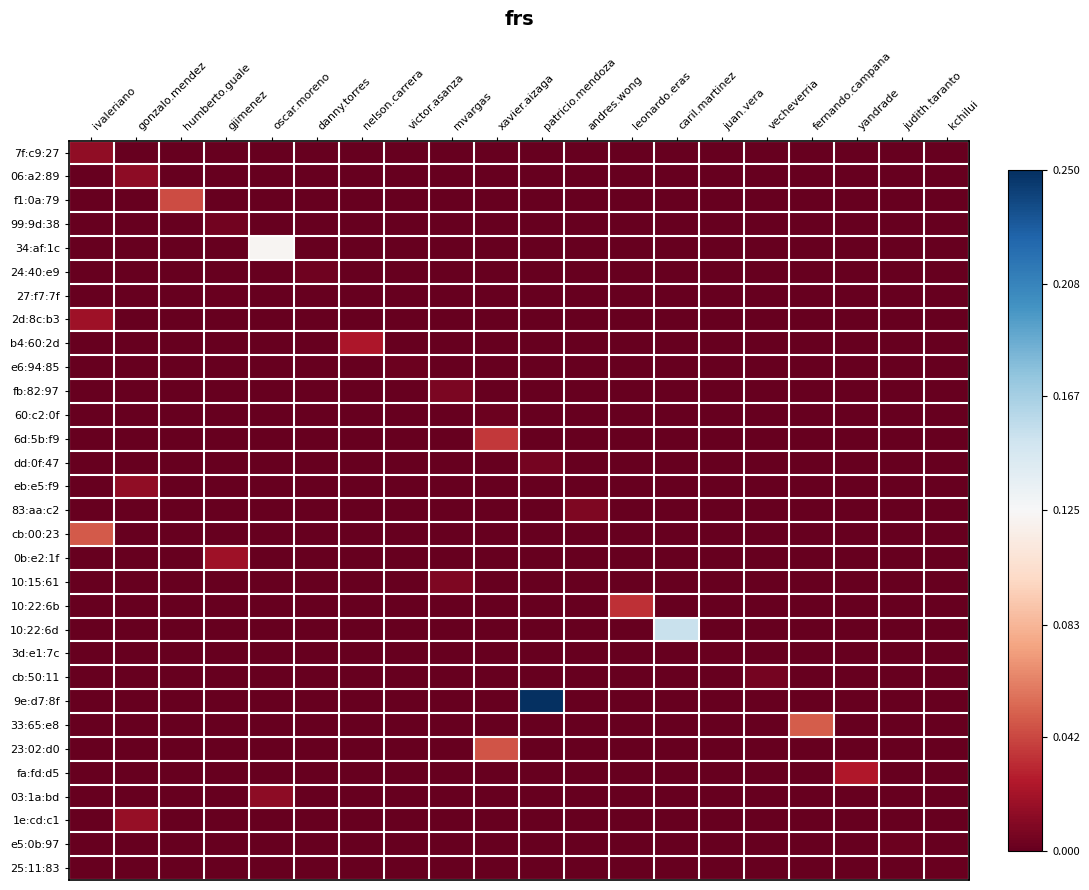

At which category is the sum across all series the highest?

patricio.mendoza